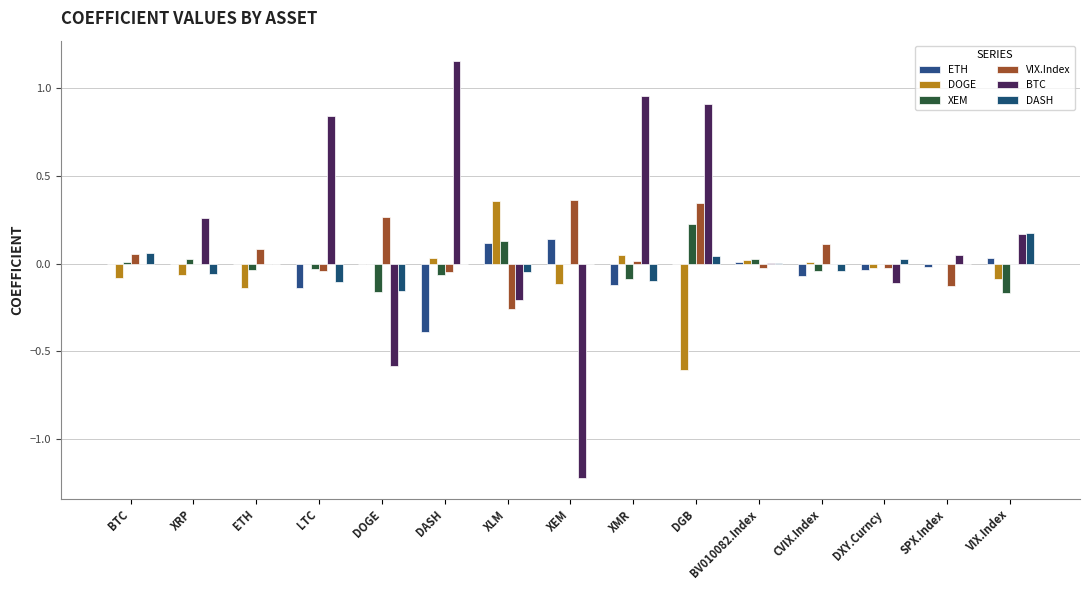

Reading left to right, list all the values displayed in this chart.

ETH: BTC=0.0	XRP=0.0	ETH=0.0	LTC=-0.1	DOGE=0.0	DASH=-0.4	XLM=0.1	XEM=0.1	XMR=-0.1	DGB=0.0	BV010082.Index=0.0	CVIX.Index=-0.1	DXY.Curncy=-0.0	SPX.Index=-0.0	VIX.Index=0.0
DOGE: BTC=-0.1	XRP=-0.1	ETH=-0.1	LTC=0.0	DOGE=0.0	DASH=0.0	XLM=0.4	XEM=-0.1	XMR=0.0	DGB=-0.6	BV010082.Index=0.0	CVIX.Index=0.0	DXY.Curncy=-0.0	SPX.Index=0.0	VIX.Index=-0.1
XEM: BTC=0.0	XRP=0.0	ETH=-0.0	LTC=-0.0	DOGE=-0.2	DASH=-0.1	XLM=0.1	XEM=0.0	XMR=-0.1	DGB=0.2	BV010082.Index=0.0	CVIX.Index=-0.0	DXY.Curncy=-0.0	SPX.Index=0.0	VIX.Index=-0.2
VIX.Index: BTC=0.1	XRP=0.0	ETH=0.1	LTC=-0.0	DOGE=0.3	DASH=-0.0	XLM=-0.3	XEM=0.4	XMR=0.0	DGB=0.3	BV010082.Index=-0.0	CVIX.Index=0.1	DXY.Curncy=-0.0	SPX.Index=-0.1	VIX.Index=0.0
BTC: BTC=0.0	XRP=0.3	ETH=0.0	LTC=0.8	DOGE=-0.6	DASH=1.2	XLM=-0.2	XEM=-1.2	XMR=1.0	DGB=0.9	BV010082.Index=0.0	CVIX.Index=0.0	DXY.Curncy=-0.1	SPX.Index=0.0	VIX.Index=0.2
DASH: BTC=0.1	XRP=-0.1	ETH=0.0	LTC=-0.1	DOGE=-0.2	DASH=0.0	XLM=-0.0	XEM=-0.0	XMR=-0.1	DGB=0.0	BV010082.Index=0.0	CVIX.Index=-0.0	DXY.Curncy=0.0	SPX.Index=0.0	VIX.Index=0.2